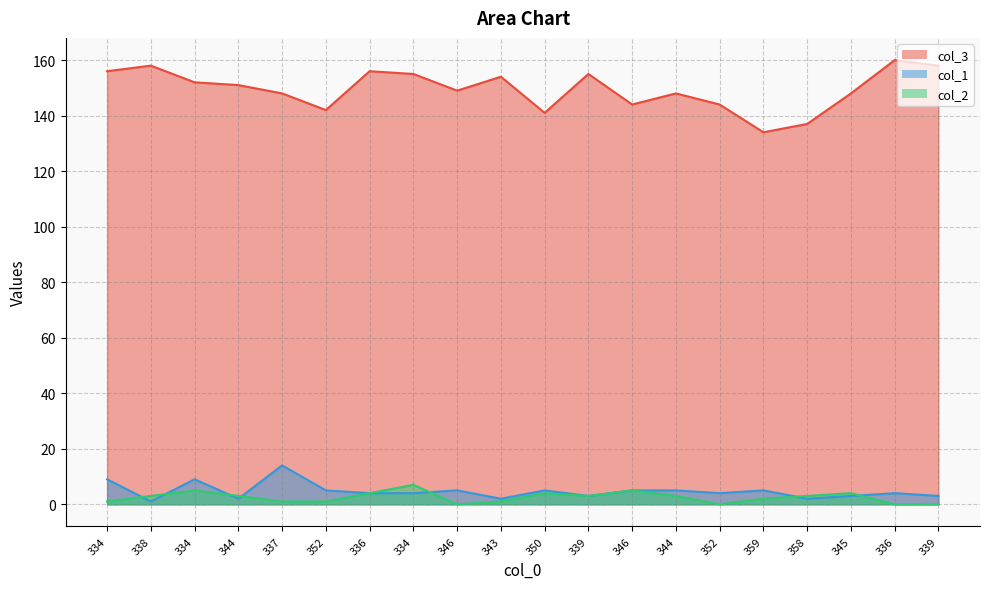

What is the sum of all col_3 values?

2990